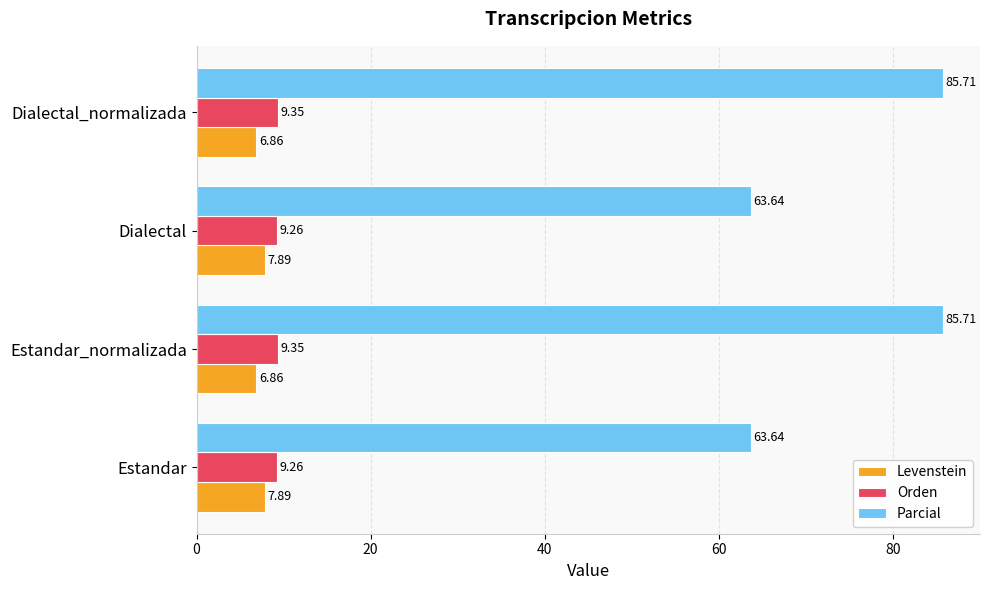

Between Estandar and Estandar_normalizada, which series saw the biggest shift?

Parcial